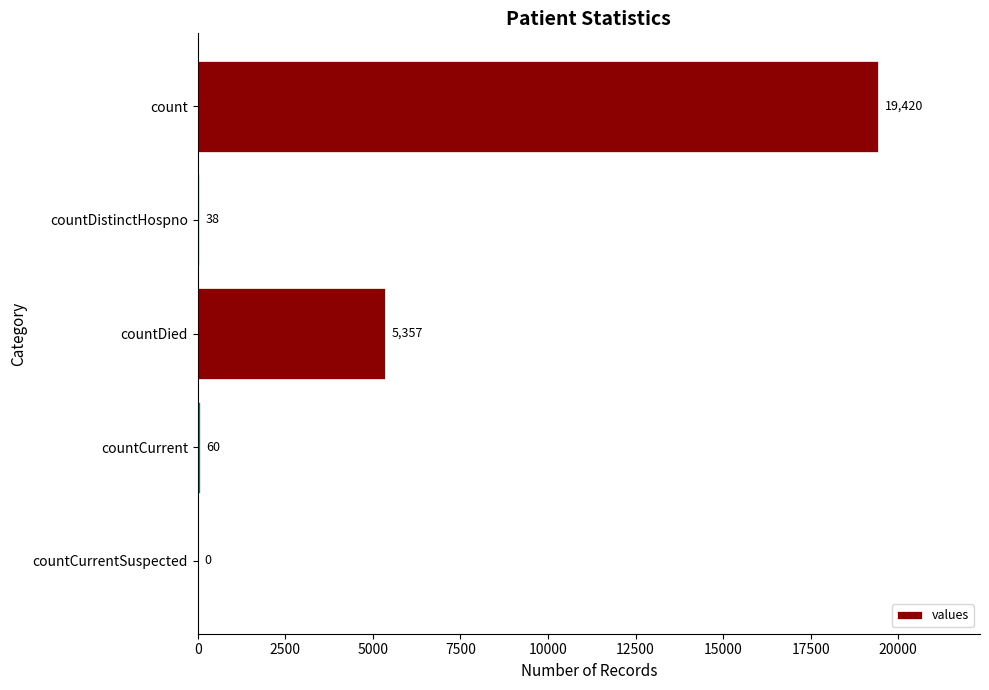

What is the sum of all values?

24875